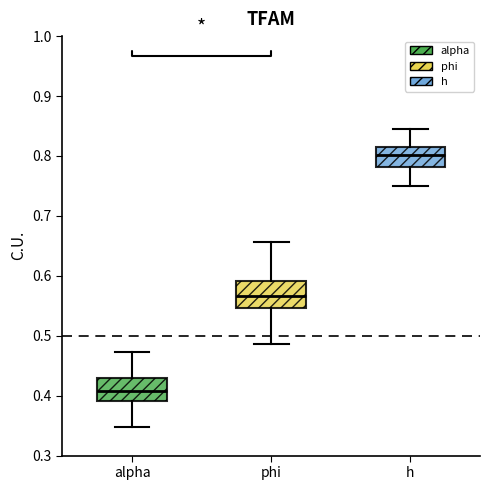

Which box's median line is the highest?

h